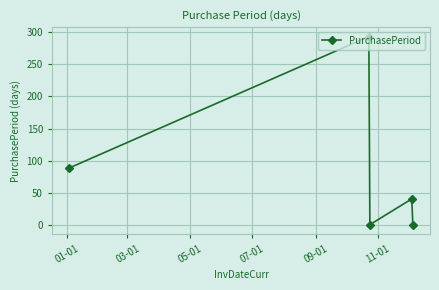

How many points are lower than both their immediate neighbors (excluding endpoints)?

1